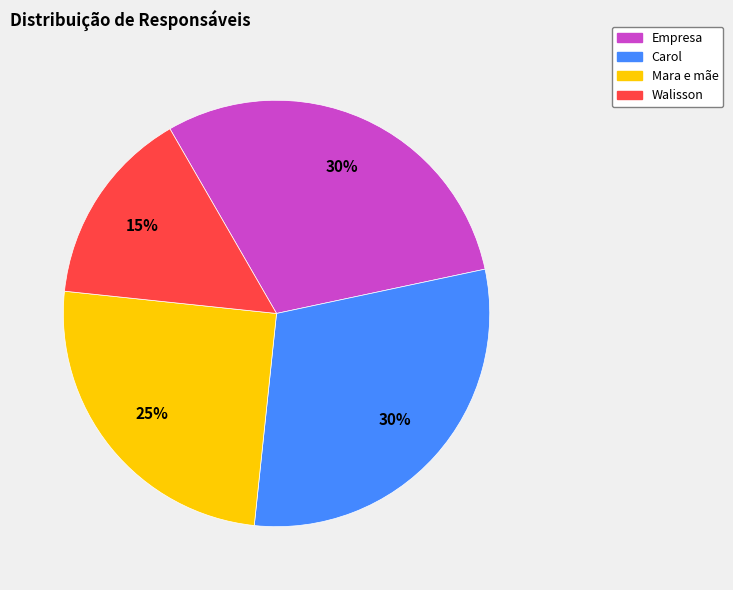

What is the smallest slice in the pie chart?

Walisson